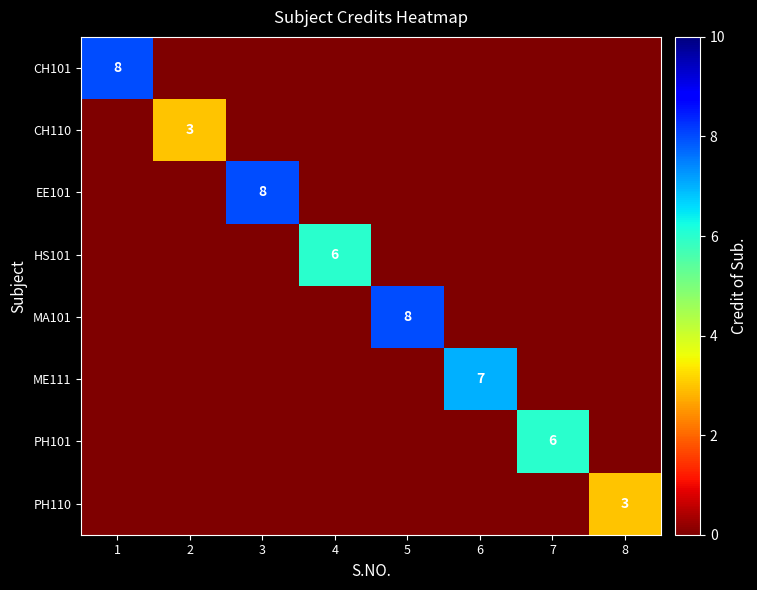

How many distinct data groups are displayed?

8